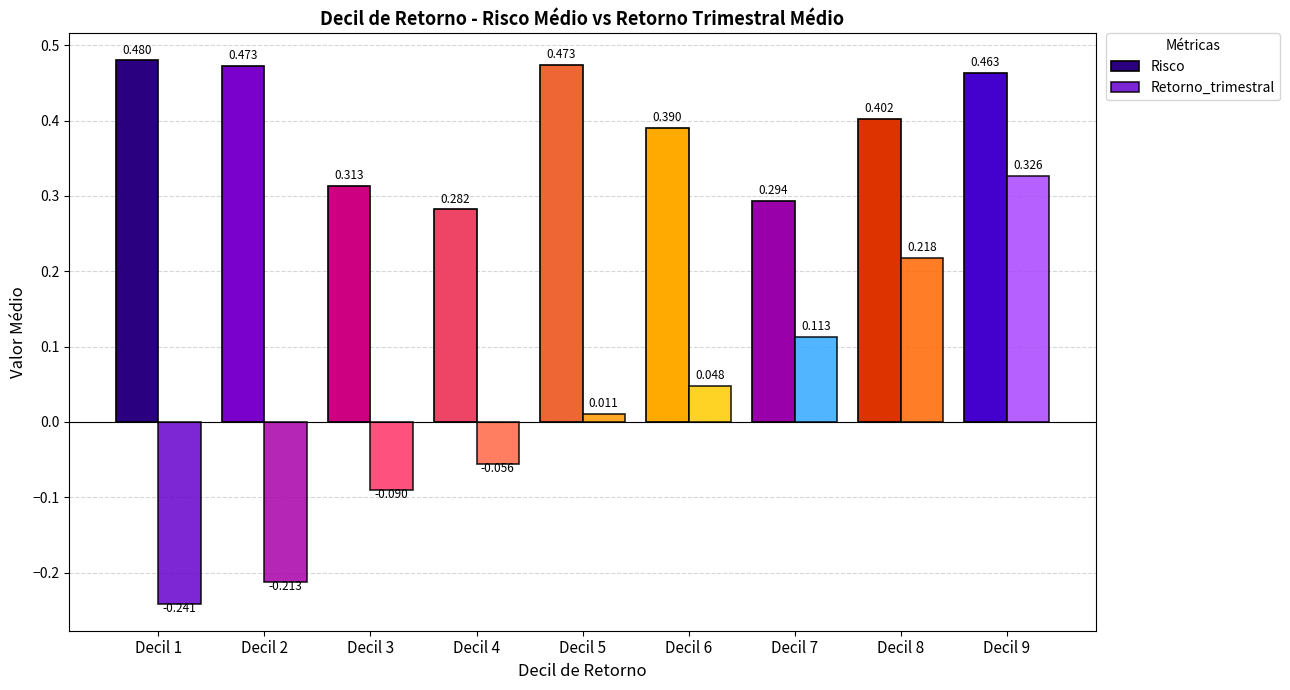

Is the value of Risco at Decil 2 greater than the value of Retorno_trimestral at Decil 7?

Yes